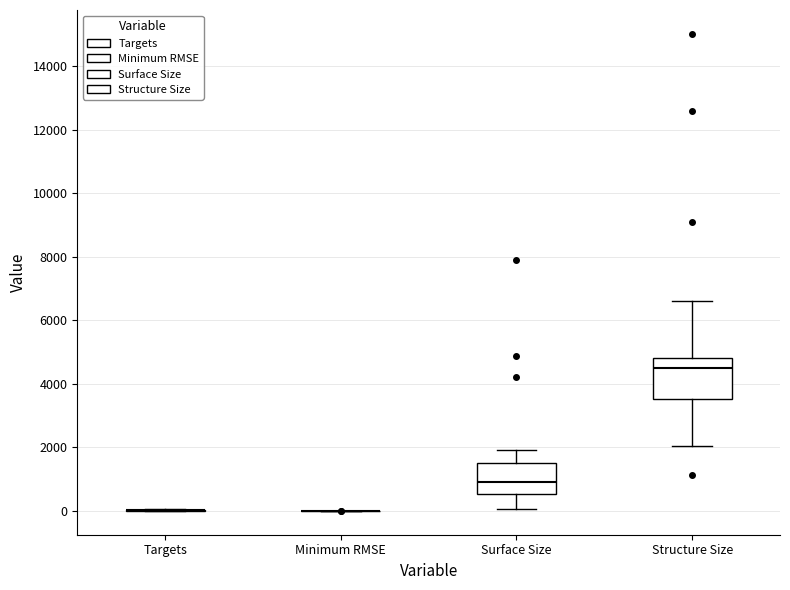

Reading left to right, read every box against the y-axis: the position of its median line, the range the box covers, and the ends of its whiskers. The values are not printed on the chart, so give them approximately, as read against the axis.

Targets: box collapsed to a line at 0, whiskers 0 to 0
Minimum RMSE: box collapsed to a line at 0, whiskers 0 to 0
Surface Size: median 1000, box 600 to 1400, whiskers 0 to 2000
Structure Size: median 4400, box 3600 to 4800, whiskers 2000 to 6600